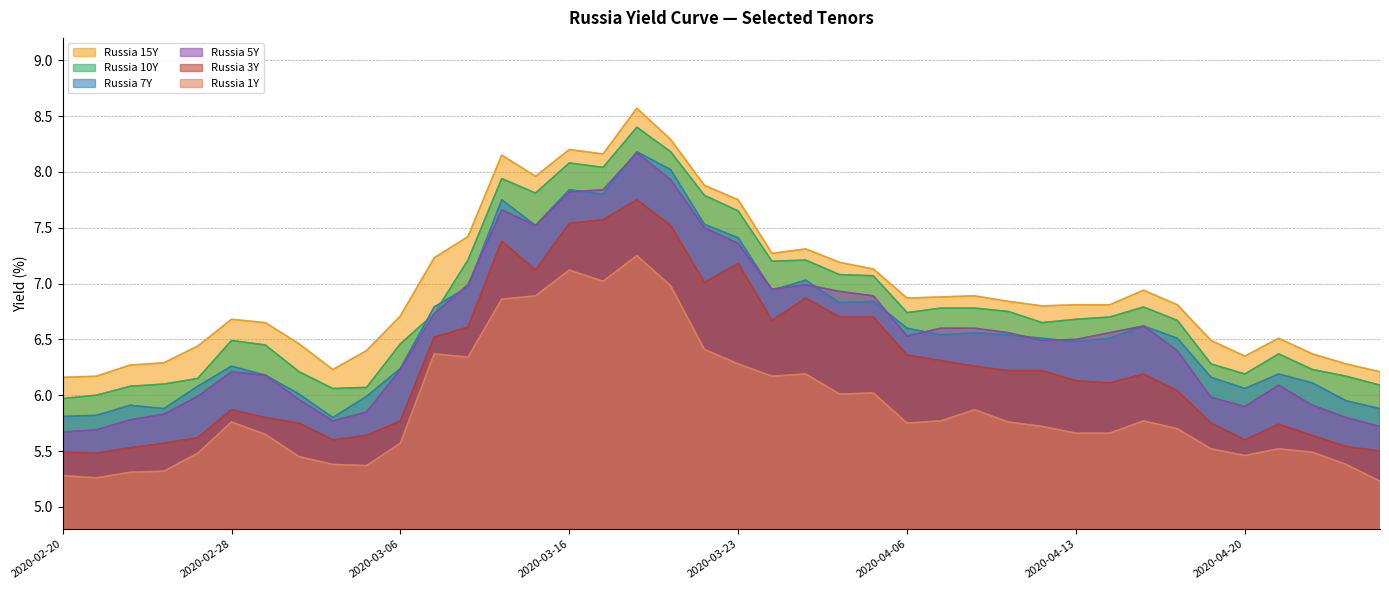

What is the difference between the highest and lowest values at 2020-03-13?

1.1